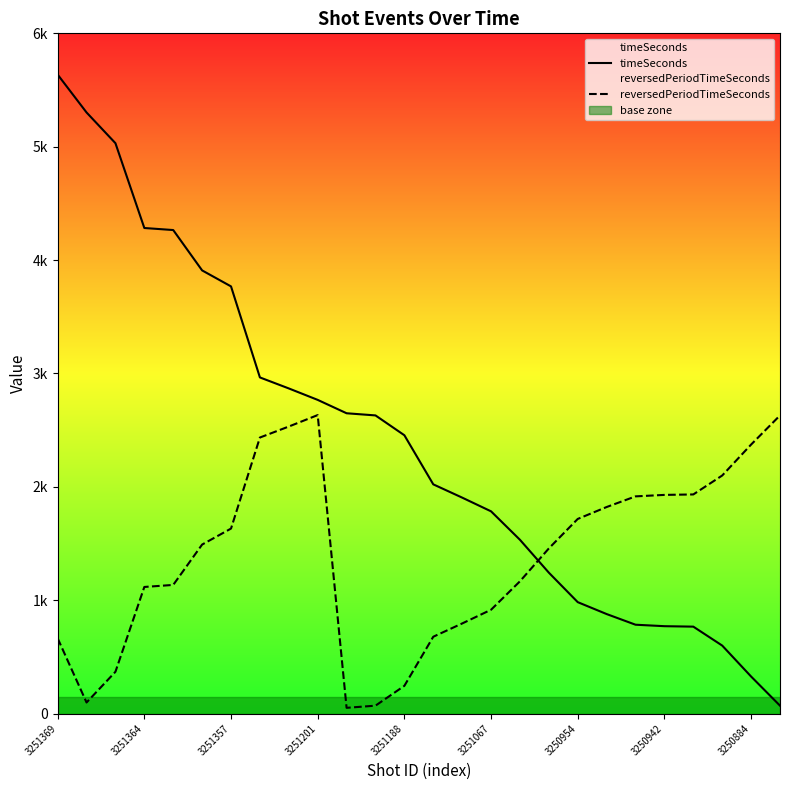

What is the difference between the timeSeconds values at 21 and 17?

472